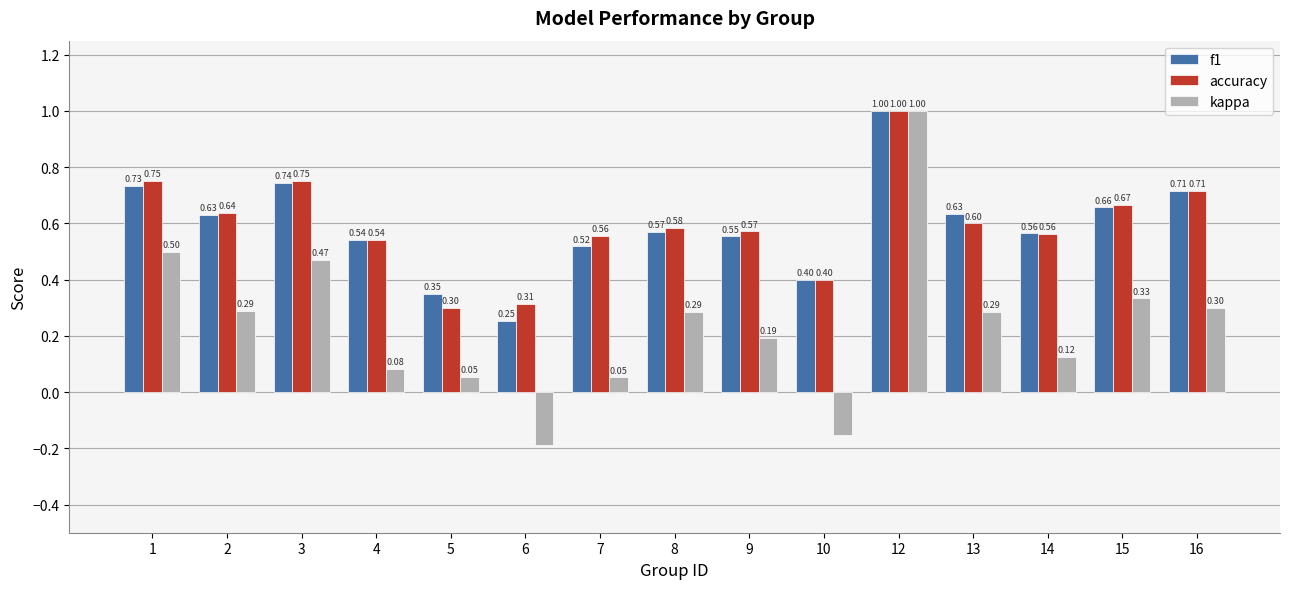

Are the bars grouped side by side (vs. stacked)?

Yes